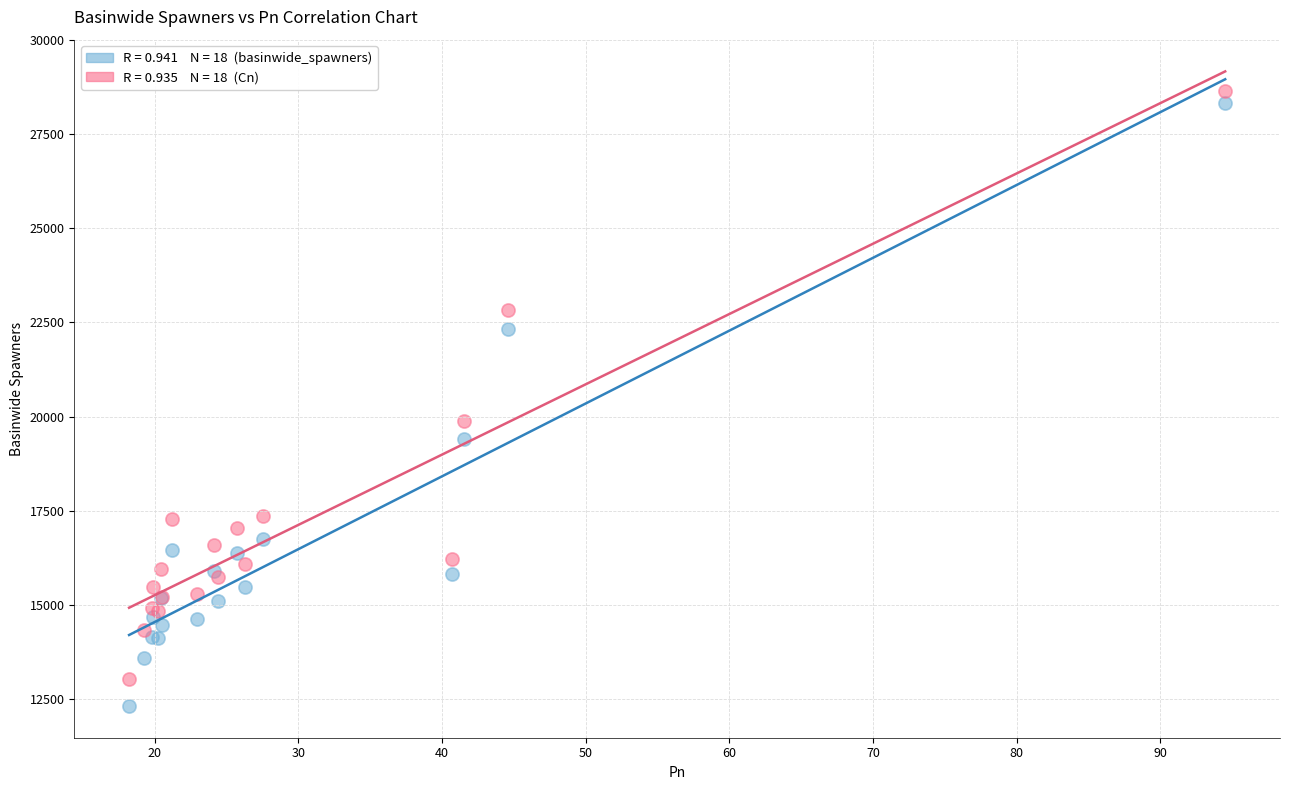

Across all series, what Y value is closest to 20473?

19890.8